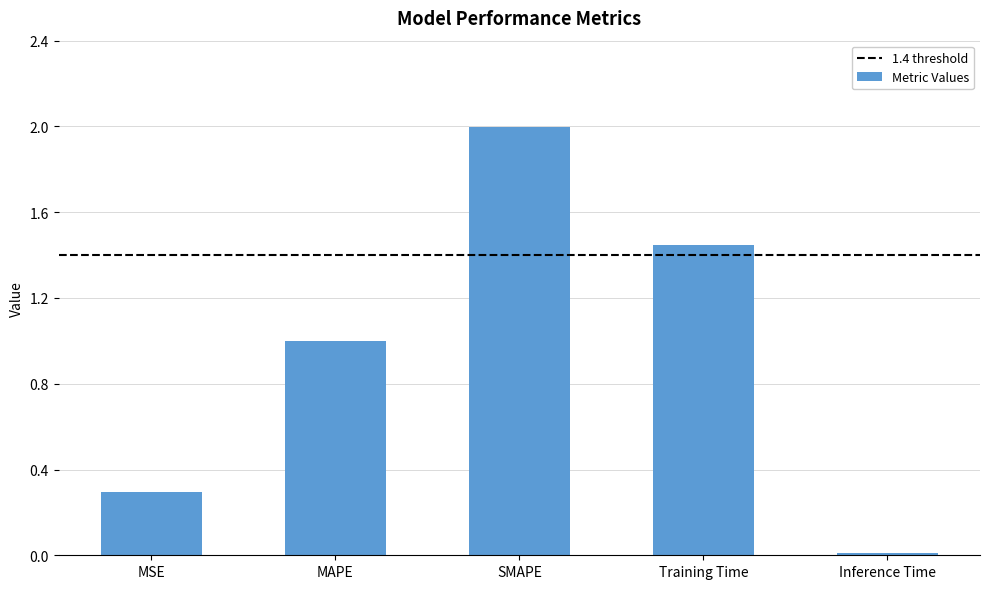

True or false: the data shows 0.4 at MSE.

False